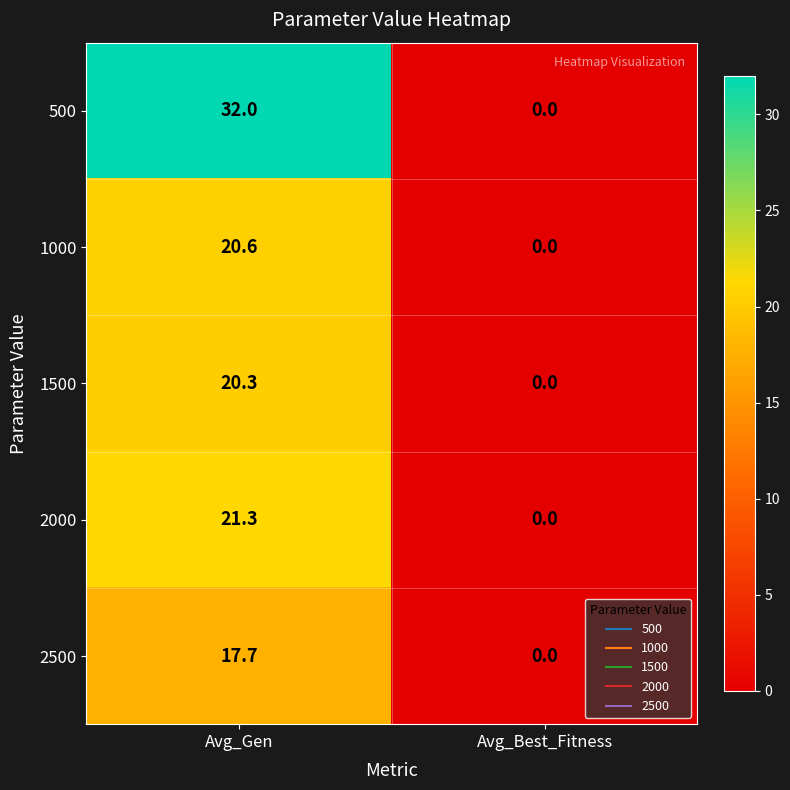

What is the sum of the 2500 values at Avg_Best_Fitness and Avg_Gen?

17.7